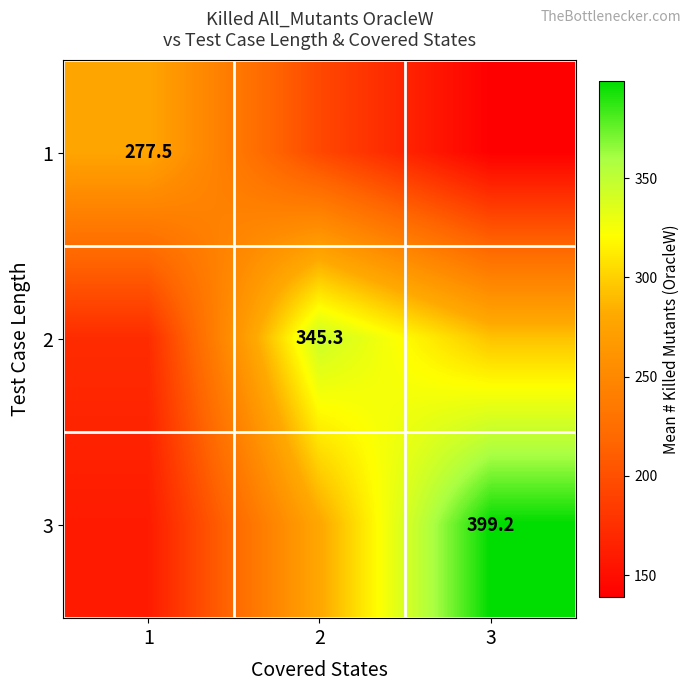

True or false: 2 has a value of 260.5 at 1.

False